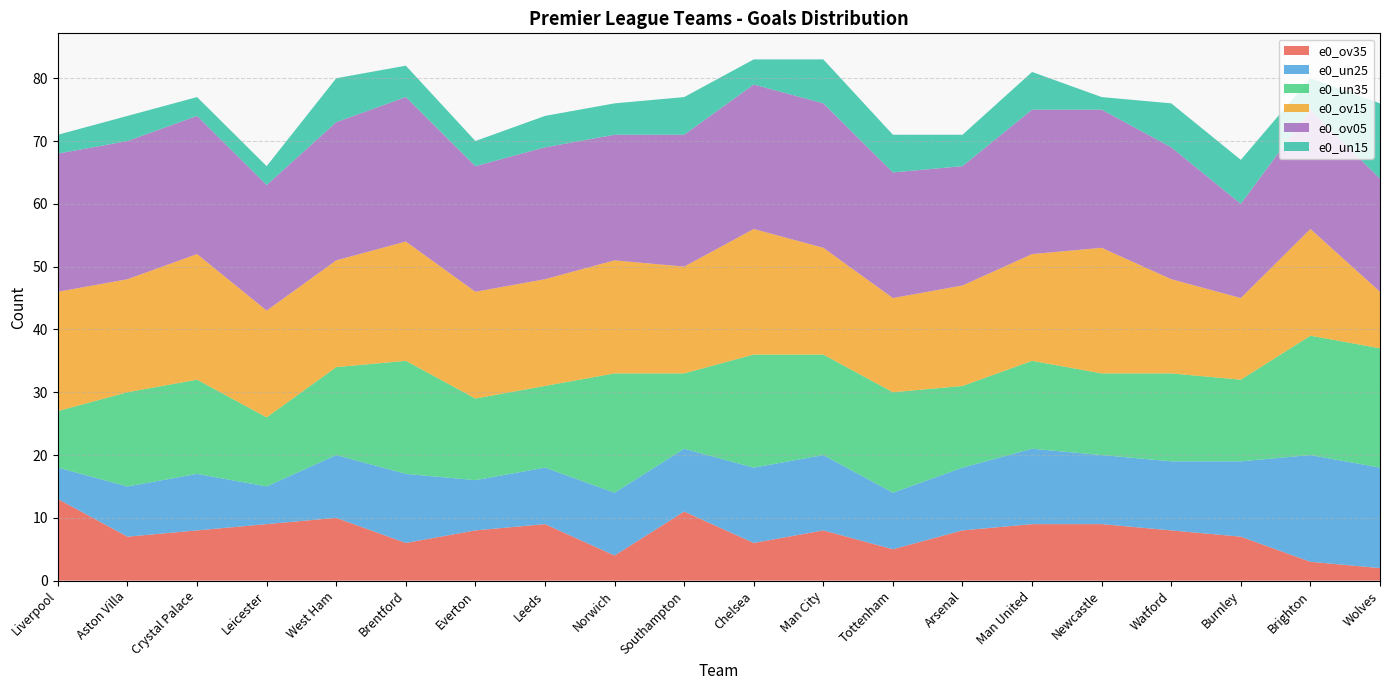

Reading left to right, transcribe all the data shown in this chart.

e0_ov35: 13	7	8	9	10	6	8	9	4	11	6	8	5	8	9	9	8	7	3	2
e0_un25: 5	8	9	6	10	11	8	9	10	10	12	12	9	10	12	11	11	12	17	16
e0_un35: 9	15	15	11	14	18	13	13	19	12	18	16	16	13	14	13	14	13	19	19
e0_ov15: 19	18	20	17	17	19	17	17	18	17	20	17	15	16	17	20	15	13	17	9
e0_ov05: 22	22	22	20	22	23	20	21	20	21	23	23	20	19	23	22	21	15	19	18
e0_un15: 3	4	3	3	7	5	4	5	5	6	4	7	6	5	6	2	7	7	5	12